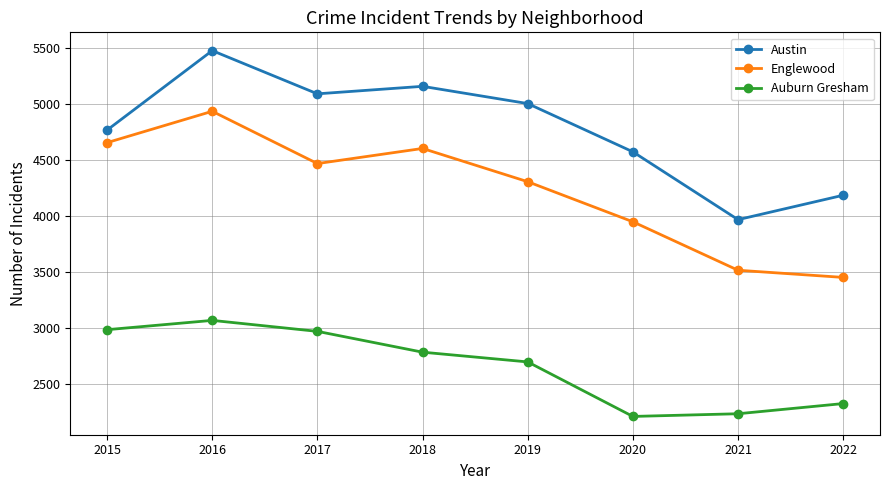

What is the difference between the Englewood values at 2017 and 2015?

187